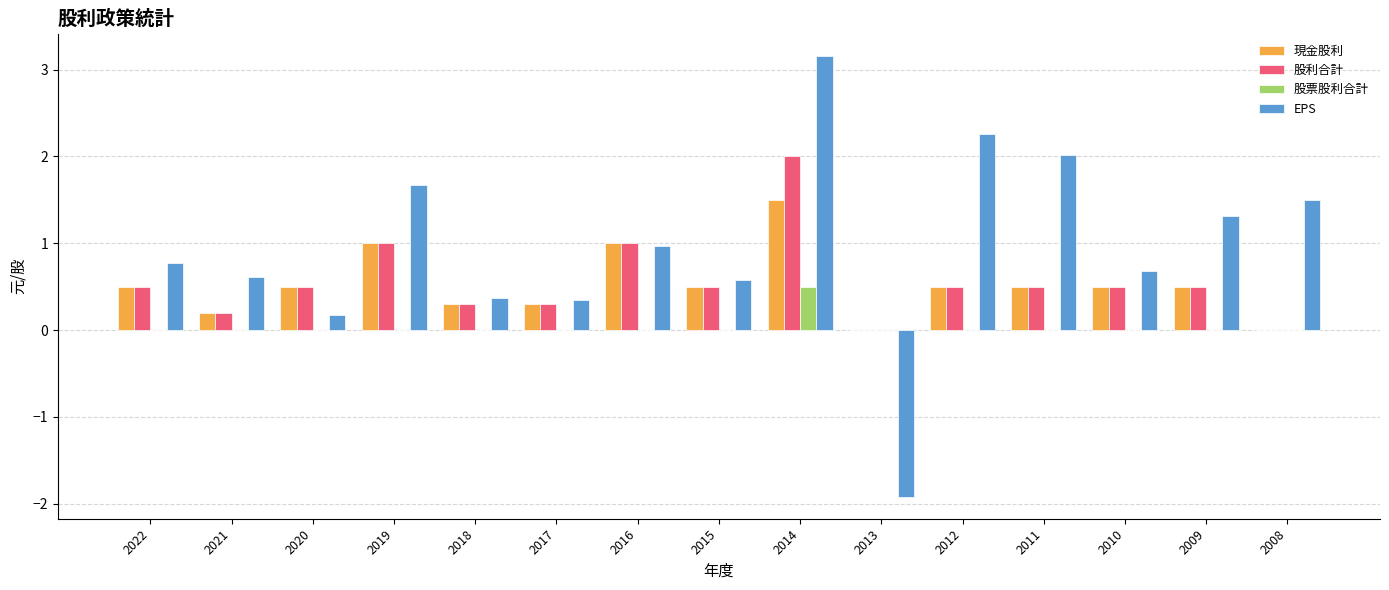

What is the sum of the EPS values at 2009 and 2012?

3.6